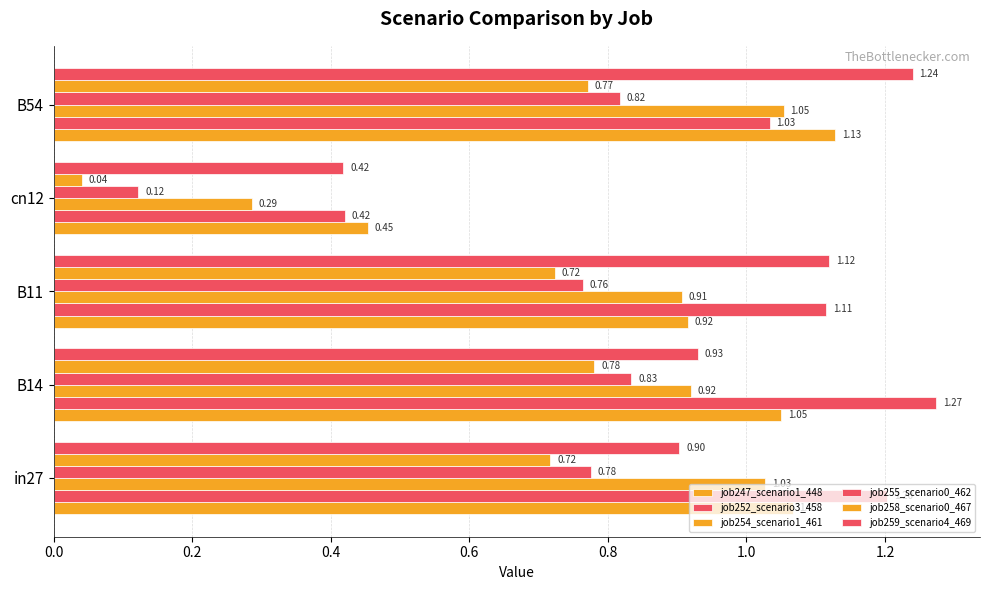

How many data points does each series have?

5